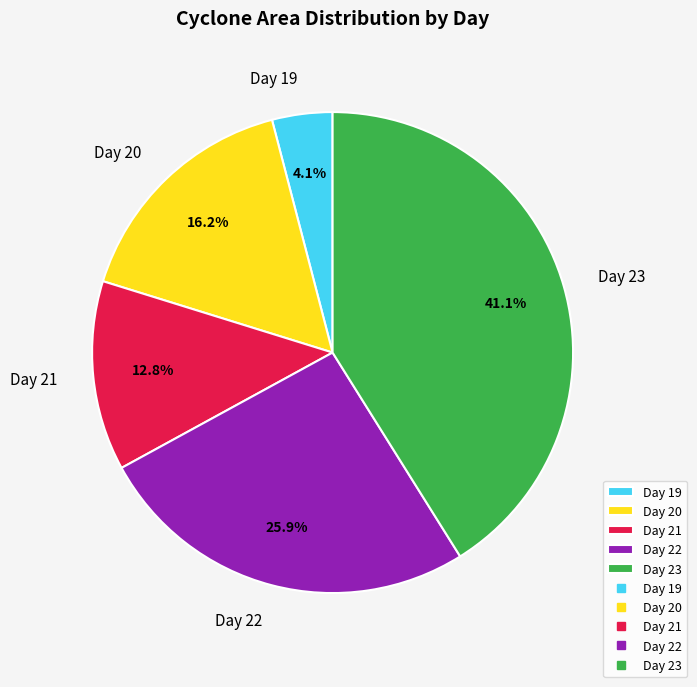

Rank the categories by value from lowest to highest.

Day 19, Day 21, Day 20, Day 22, Day 23